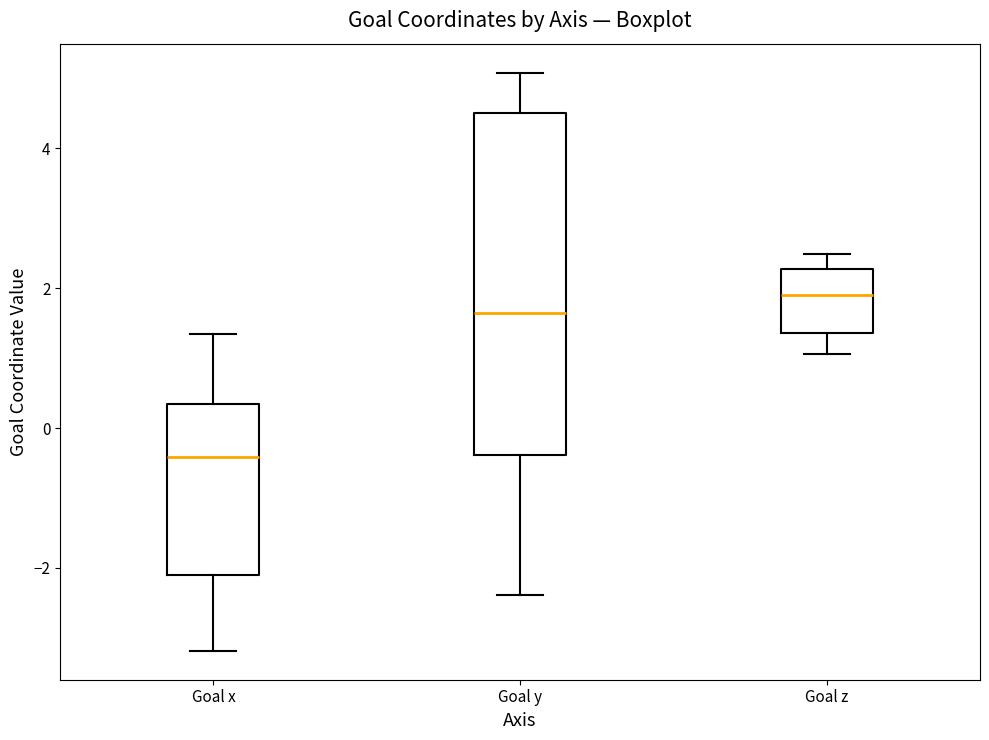

Where is the lower edge of the box for Goal z on the y-axis? The values are not printed on the chart, so give them approximately, as read against the axis.

1.4